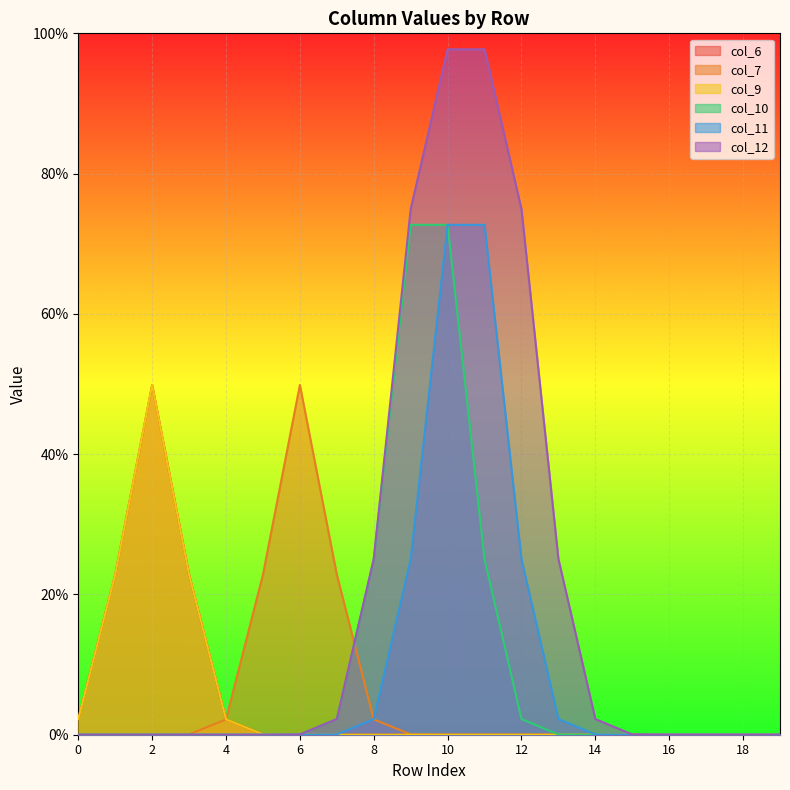

What is the greatest value displayed?

1